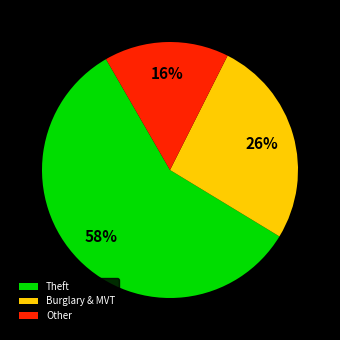

Is the sum of Burglary & MVT and Theft greater than half?

Yes